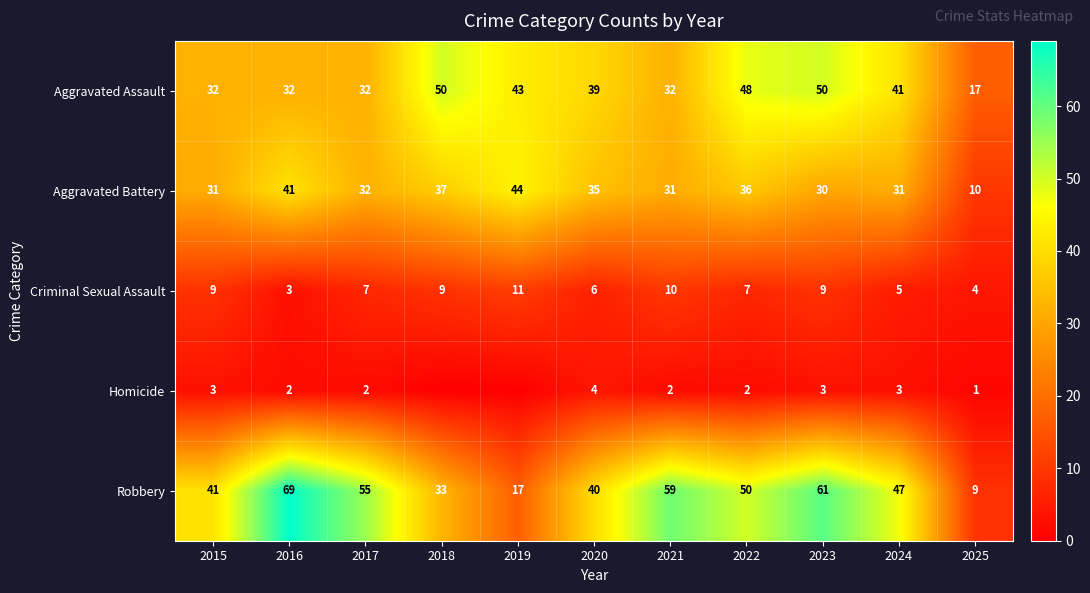

Where is Robbery nearest to the value 39?

2020